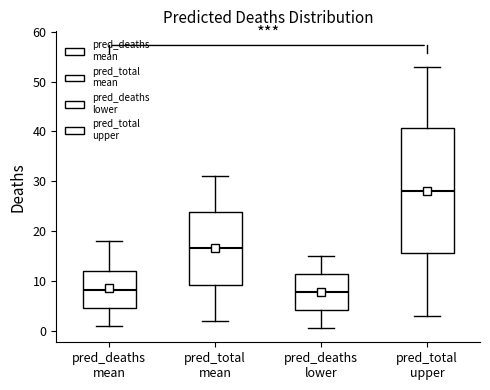

Where is the upper edge of the box for pred_deaths lower on the y-axis? The values are not printed on the chart, so give them approximately, as read against the axis.

11